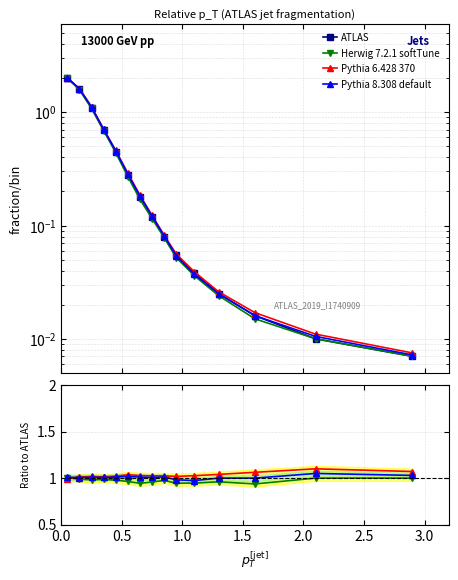

How many lines are shown in the chart?

4